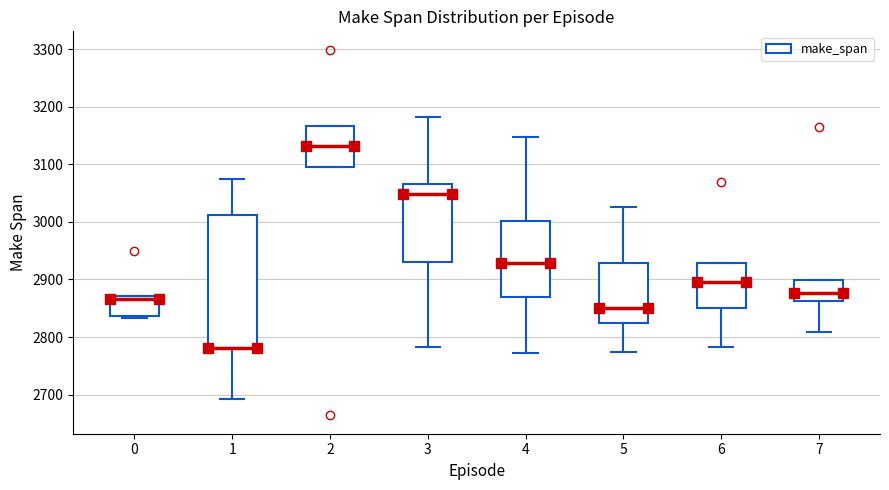

Reading left to right, transcribe this box plot: for each box, give where its median line is, the range the box spans, and where its two whiskers end, as read against the y-axis. The values are not printed on the chart, so give them approximately, as read against the axis.

0: median 2870 (just below the box's upper edge), box 2840 to 2870, whiskers 2830 to 2870
1: median 2780 (drawn on the box's lower edge), box 2780 to 3010, whiskers 2690 to 3070
2: median 3130, box 3100 to 3170, whiskers 3100 to 3170
3: median 3050, box 2930 to 3070, whiskers 2780 to 3180
4: median 2930, box 2870 to 3000, whiskers 2770 to 3150
5: median 2850, box 2830 to 2930, whiskers 2770 to 3030
6: median 2900, box 2850 to 2930, whiskers 2780 to 2930
7: median 2880, box 2860 to 2900, whiskers 2810 to 2900